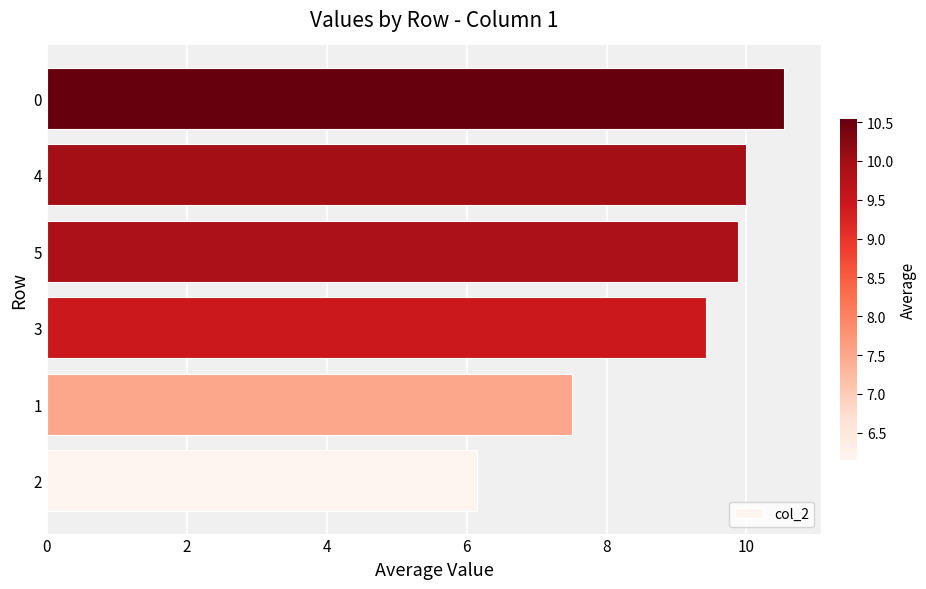

Which has a higher value, 2 or 4?

4